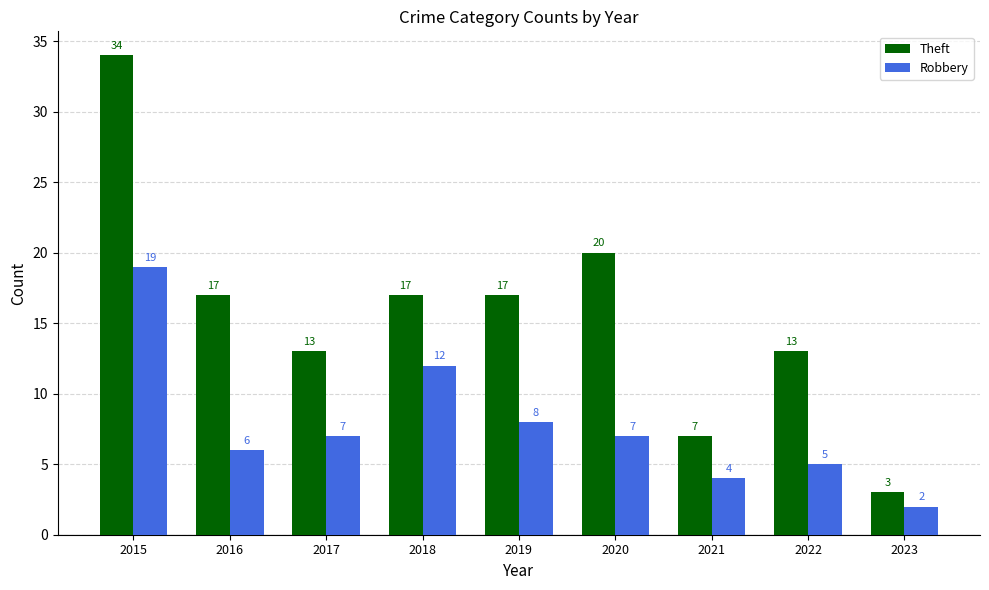

Is it true that Robbery equals 2 at 2023?

True